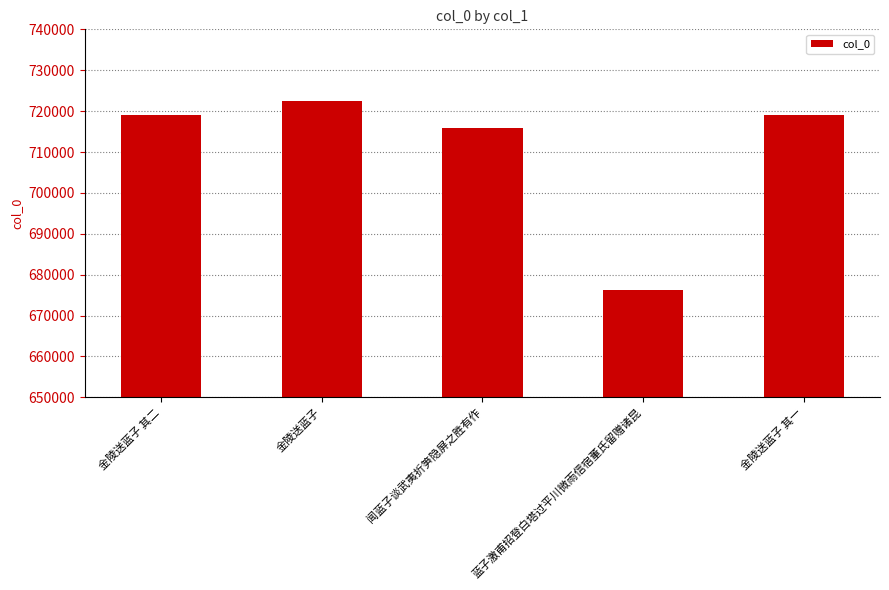

Are the bars grouped side by side (vs. stacked)?

No